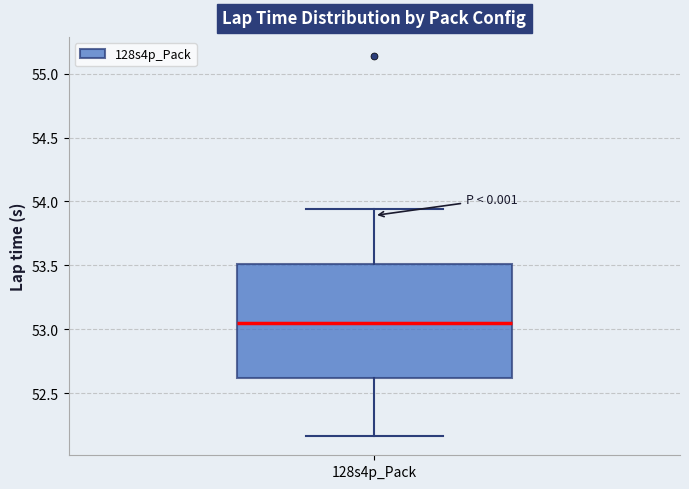

Transcribe this box plot: give where the median line is, the range the box spans, and where the two whiskers end, as read against the y-axis. The values are not printed on the chart, so give them approximately, as read against the axis.

median 53.05, box 52.60 to 53.50, whiskers 52.15 to 53.95